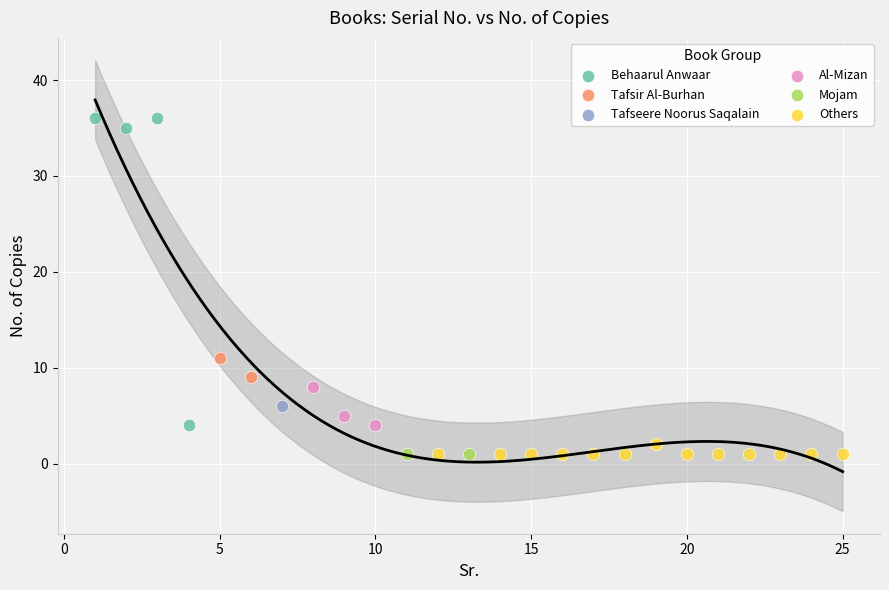

What are all the series names shown in the legend?

Behaarul Anwaar, Tafsir Al-Burhan, Tafseere Noorus Saqalain, Al-Mizan, Mojam, Others